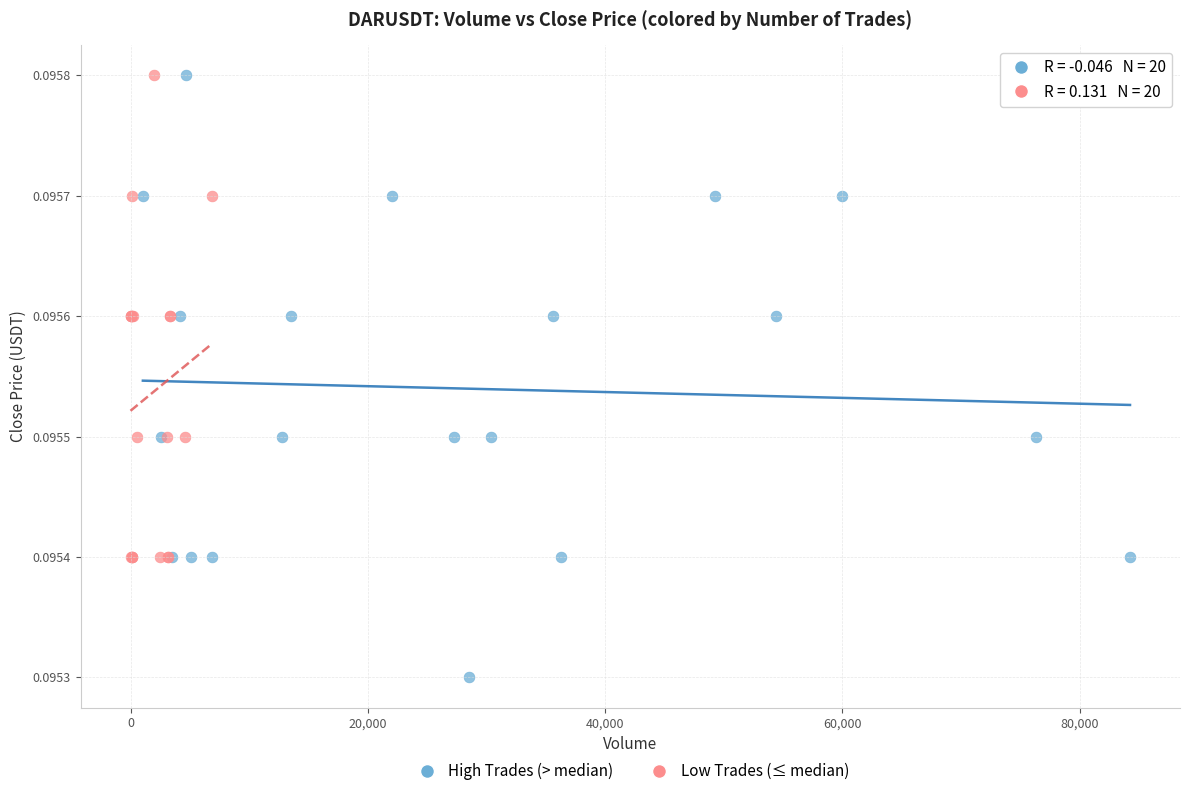

Which series contains the lowest Y value?

High Trades (> median)